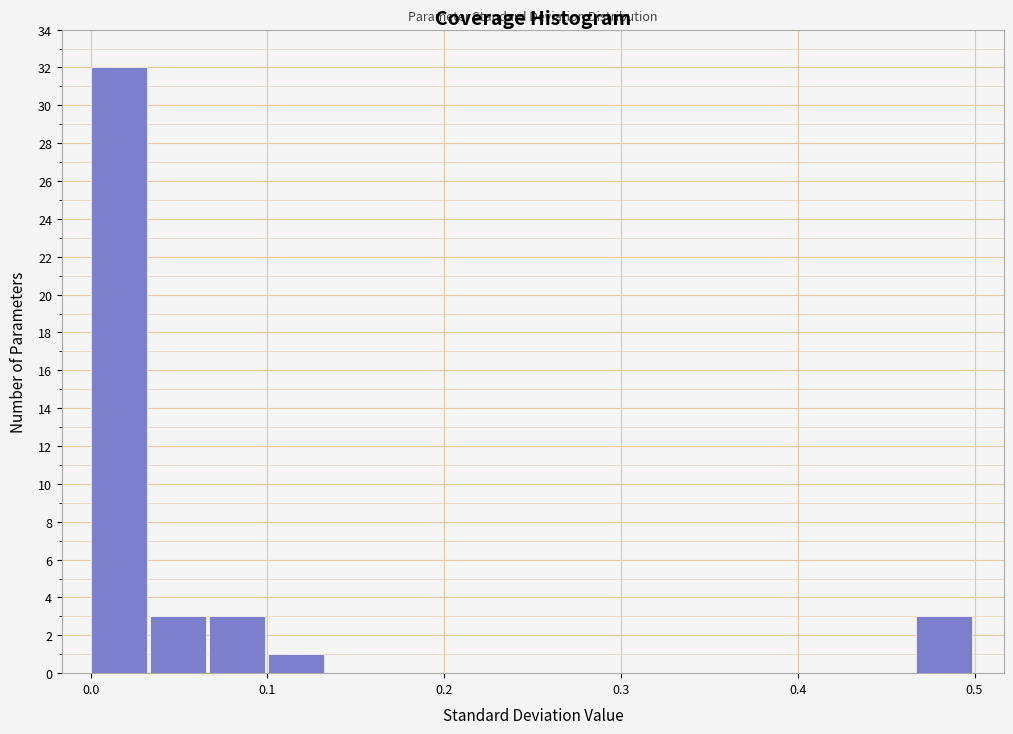

Around what value on the x-axis is the tallest bar? Give the approximate position of its centre, as read against the axis.

0.02